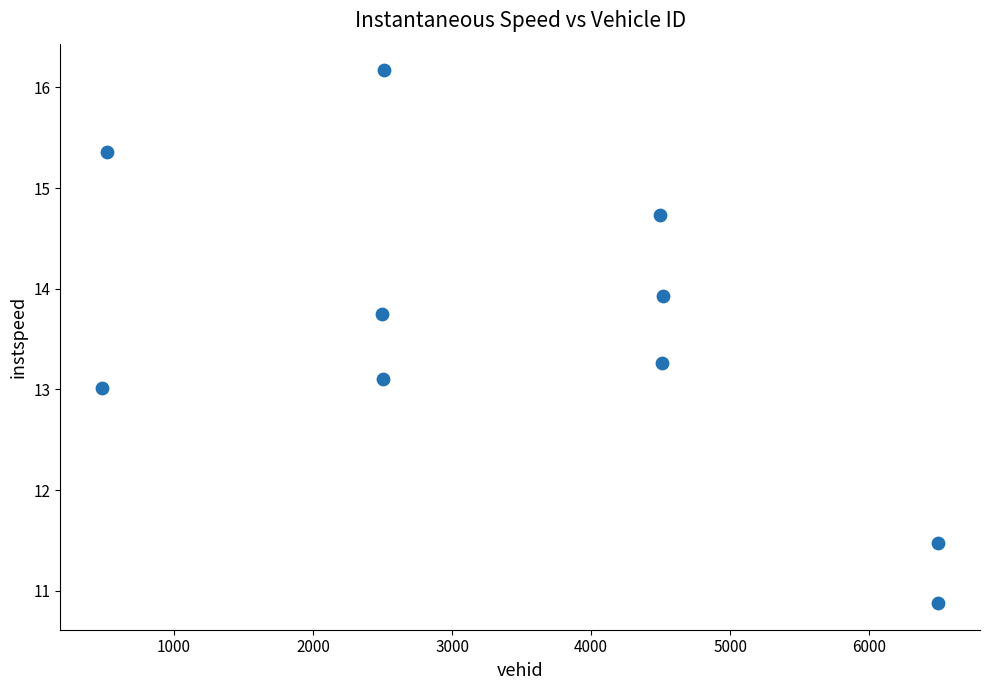

What is the range of Y values (max minus min)?

5.3